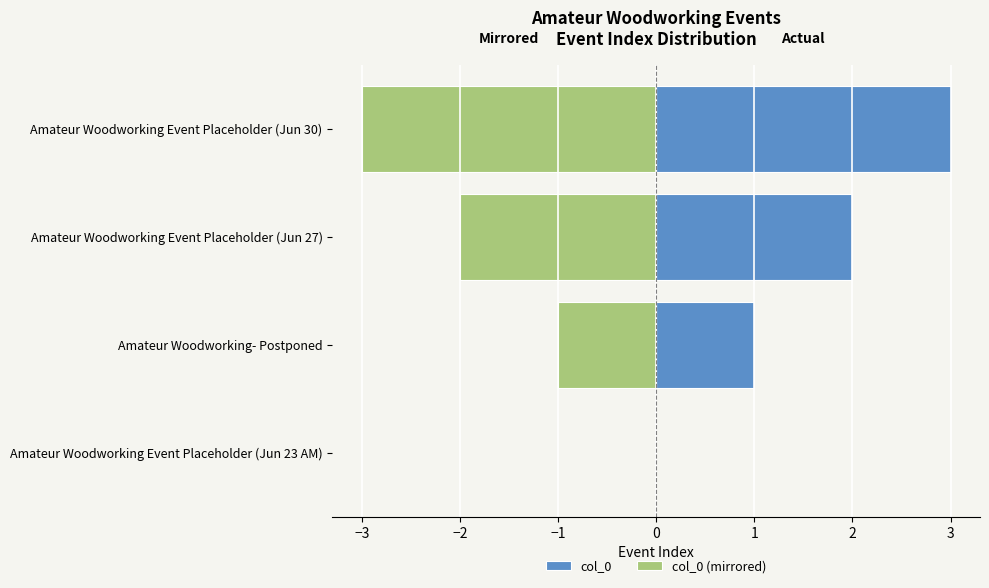

Are the bars horizontal?

Yes